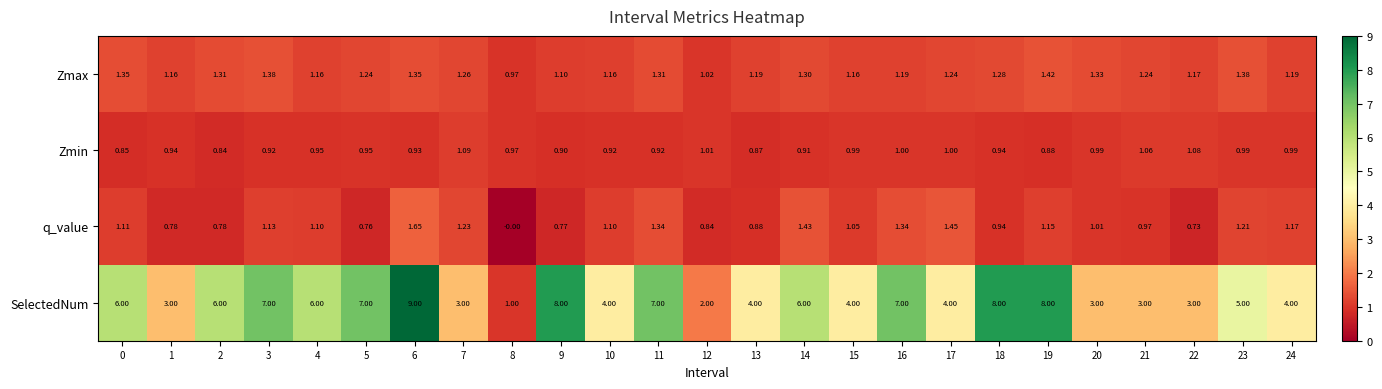

Which series changed the most between 1 and 15?

SelectedNum